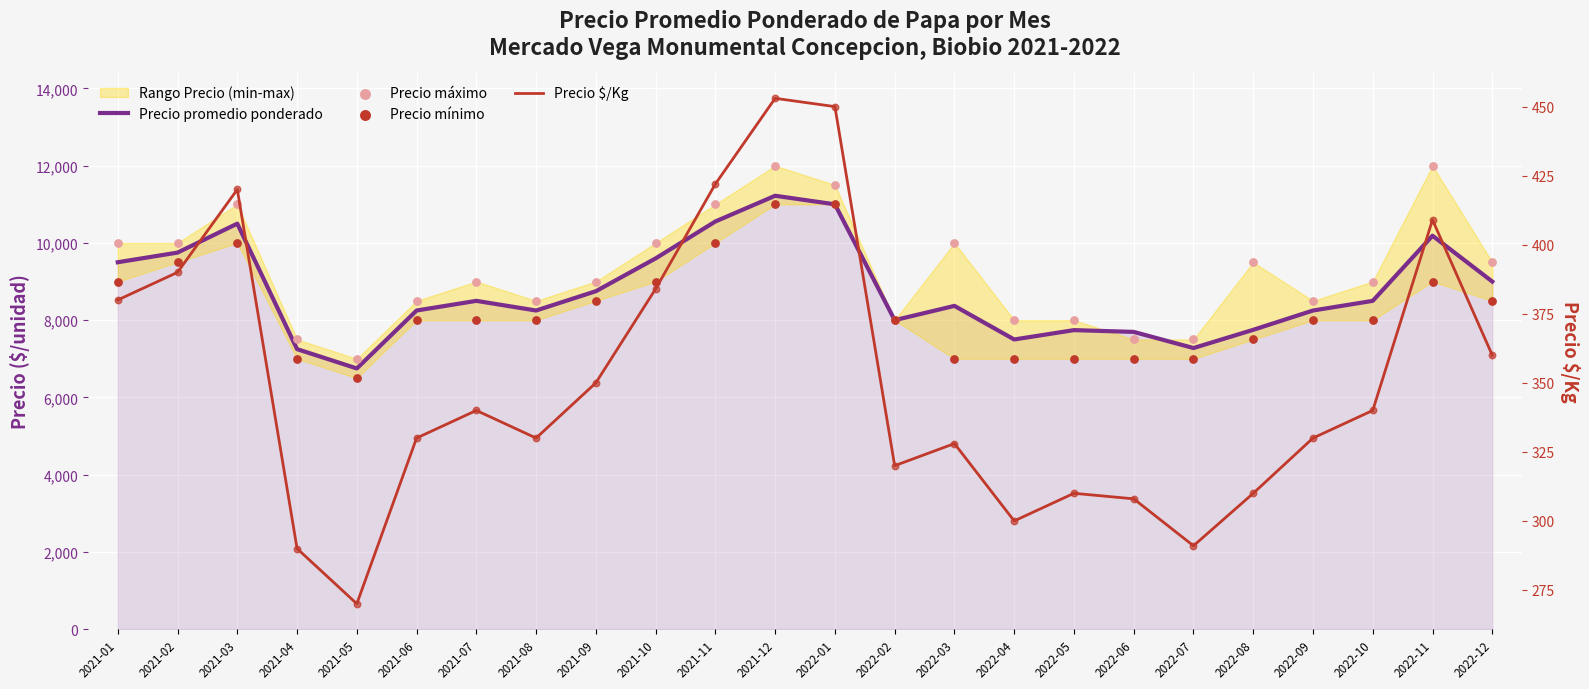

What is the total value across all series at 2022-03?

25698